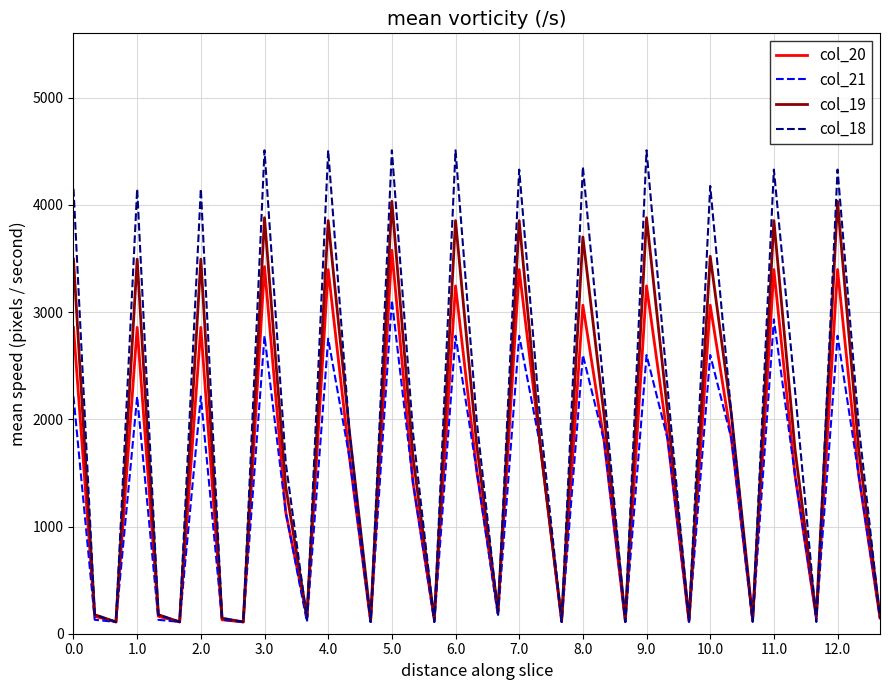

Which series has the largest total across all categories?

col_18